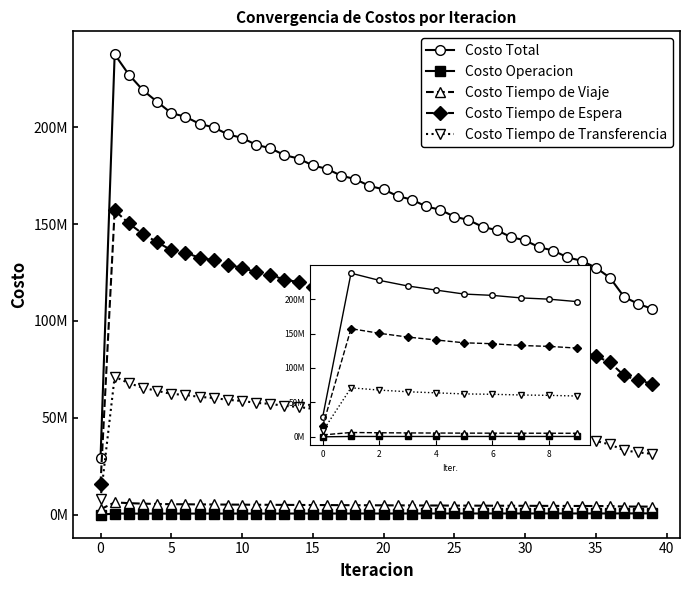

What is the value of the Costo Tiempo de Transferencia point at the 9th from the left?

60245656.2